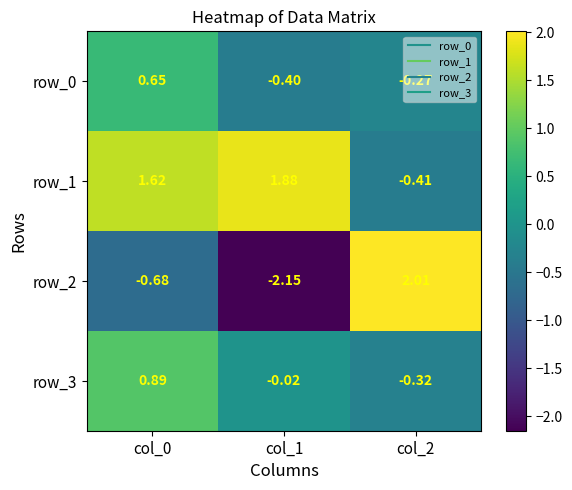

Which series has the largest total across all categories?

row_1